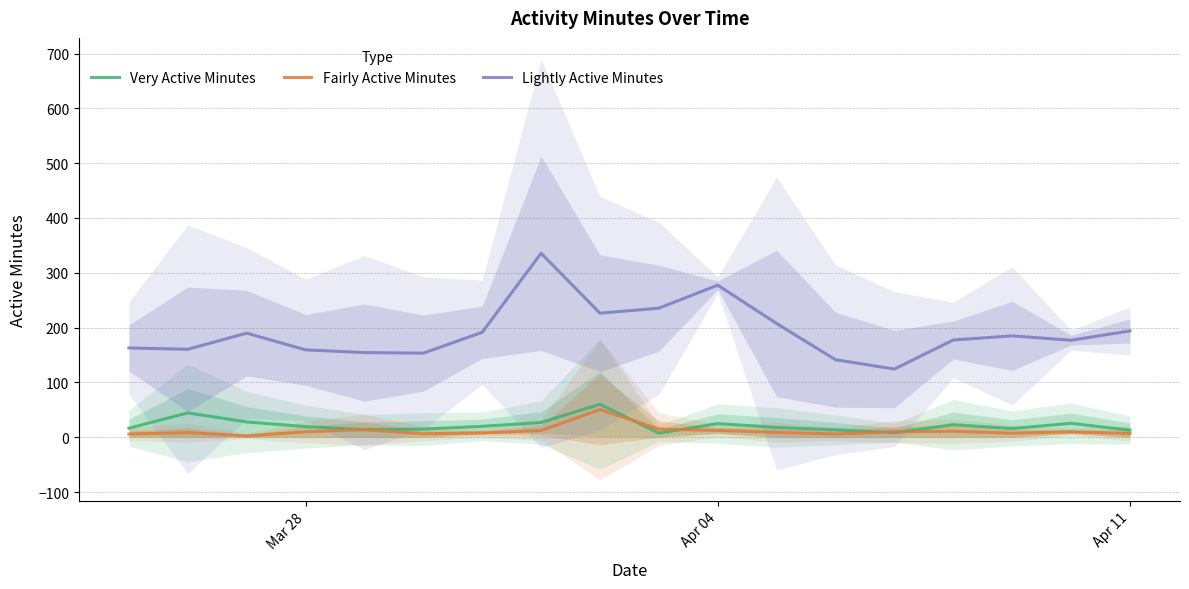

What is the average value of the Lightly Active Minutes series?

191.9